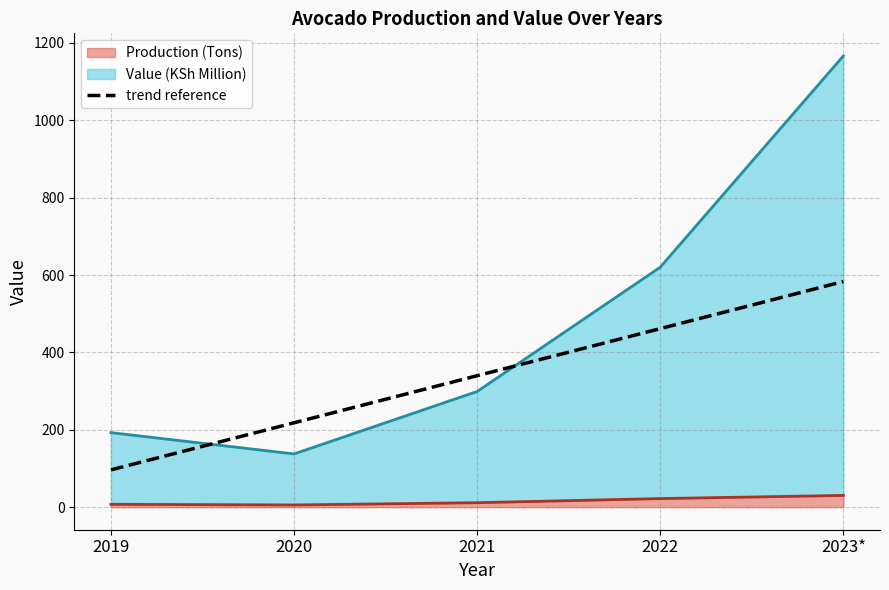

The chart shows a value of 218.1 at 2020. True or false?

True